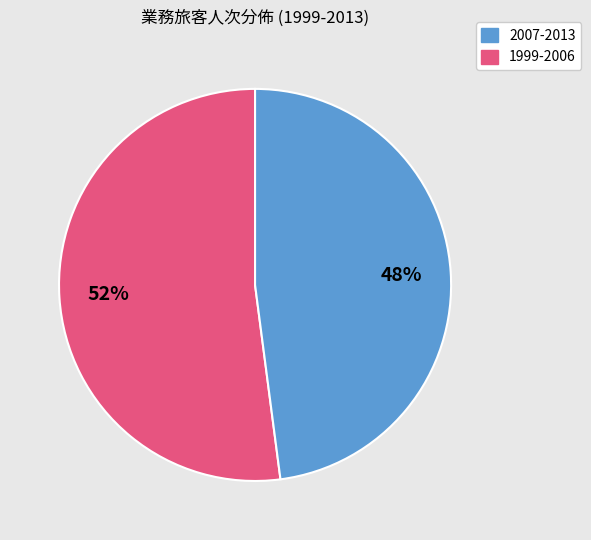

To the nearest percent, what is the average slice percentage?

50%